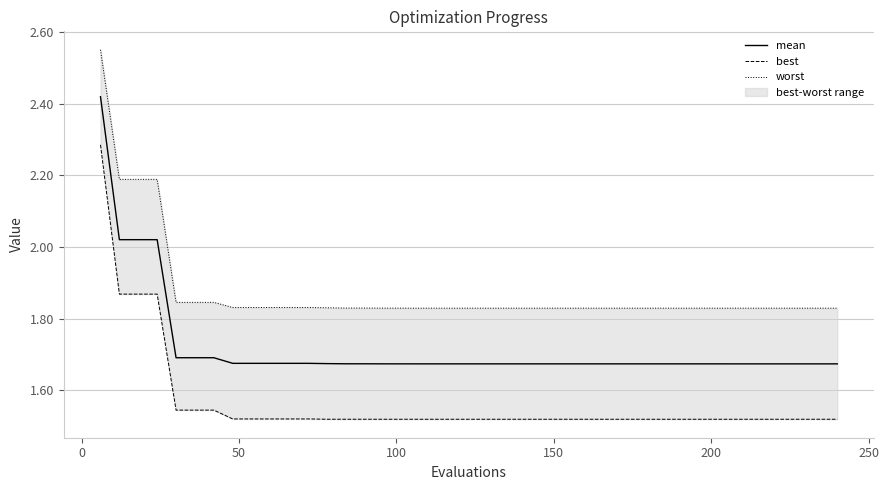

True or false: worst and best cross at least once.

False